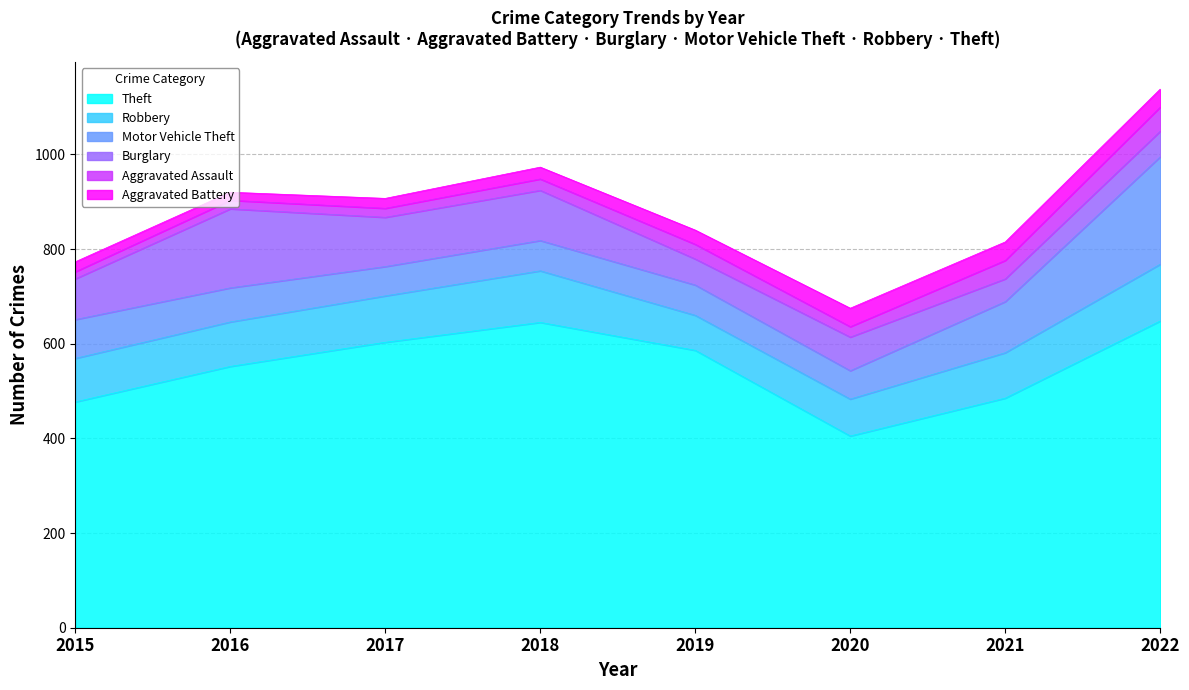

True or false: Motor Vehicle Theft has a value of 64 at 2018.

True